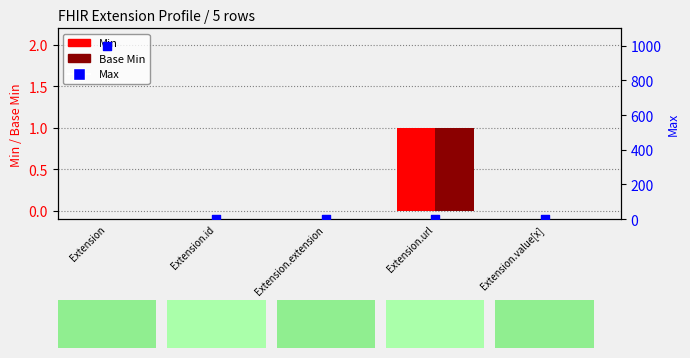

Which series reaches the maximum Y coordinate?

Max